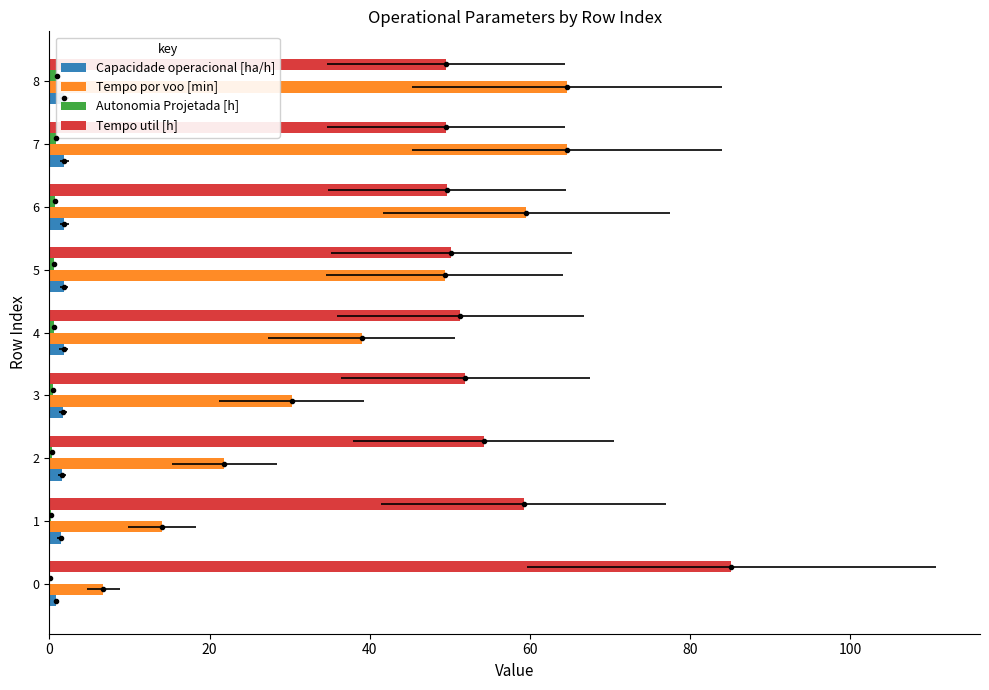

True or false: Capacidade operacional [ha/h] has a value of 2.1 at 20.

False